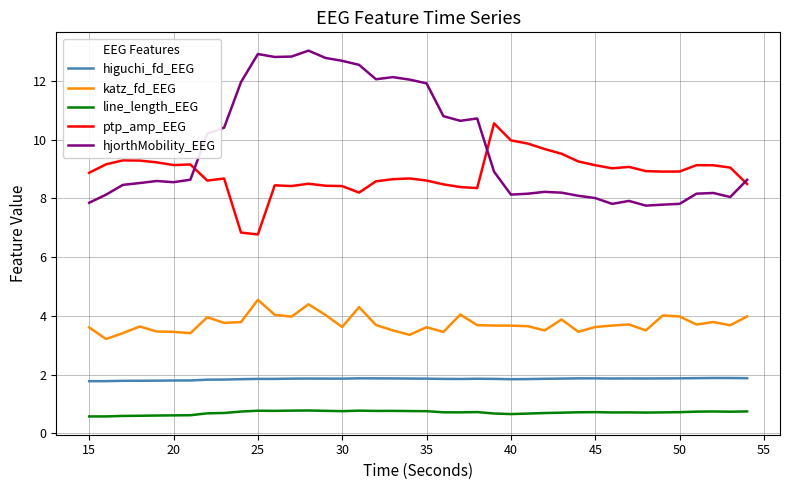

What is the smallest value displayed?

0.6